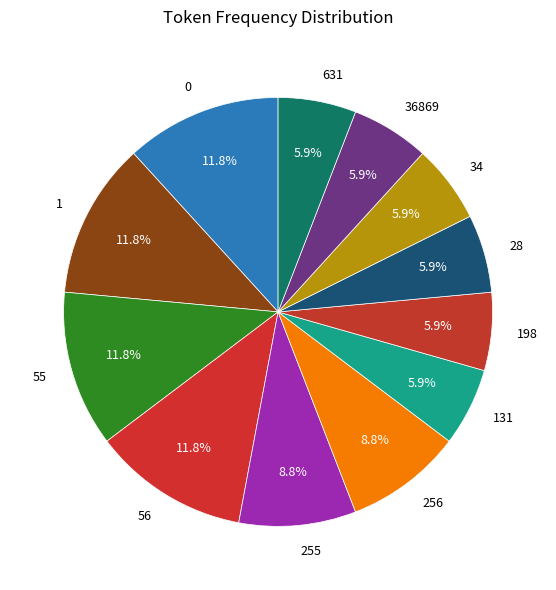

Does 256 account for over 50% of the chart?

No